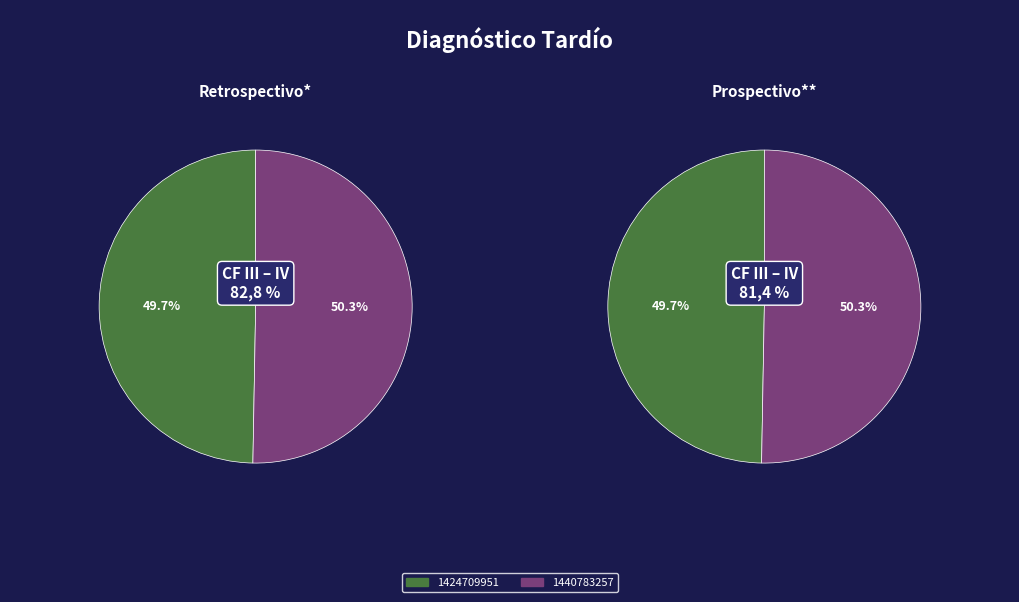

Count the number of slices in the pie.

2